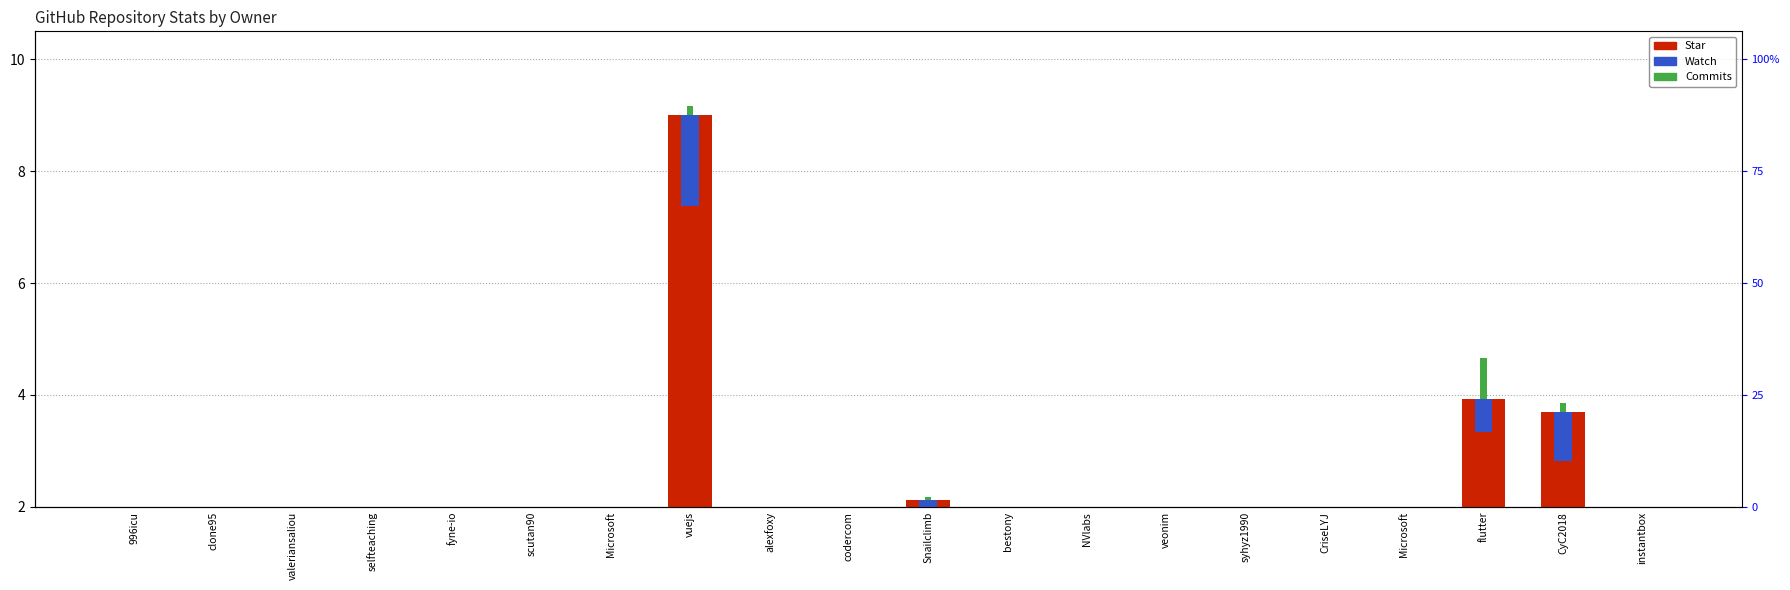

Reading left to right, list all the values displayed in this chart.

Star: 996icu=0.8	clone95=0.4	valeriansaliou=0.2	selfteaching=0.5	fyne-io=0.3	scutan90=1.4	Microsoft=0.2	vuejs=9.0	alexfoxy=0.3	codercom=0.8	Snailclimb=2.1	bestony=0.1	NVlabs=0.2	veonim=0.1	syhyz1990=0.2	CriseLYJ=0.3	Microsoft=1.0	flutter=3.9	CyC2018=3.7	instantbox=0.1
Watch: 996icu=0.0	clone95=0.1	valeriansaliou=0.0	selfteaching=0.1	fyne-io=0.0	scutan90=0.4	Microsoft=0.0	vuejs=1.6	alexfoxy=0.0	codercom=0.1	Snailclimb=0.6	bestony=0.0	NVlabs=0.1	veonim=0.0	syhyz1990=0.0	CriseLYJ=0.0	Microsoft=0.1	flutter=0.6	CyC2018=0.9	instantbox=0.0
Commits: 996icu=0.0	clone95=0.0	valeriansaliou=0.0	selfteaching=0.0	fyne-io=0.0	scutan90=0.0	Microsoft=0.0	vuejs=0.2	alexfoxy=0.0	codercom=0.0	Snailclimb=0.1	bestony=0.0	NVlabs=0.0	veonim=0.2	syhyz1990=0.0	CriseLYJ=0.0	Microsoft=0.0	flutter=0.7	CyC2018=0.2	instantbox=0.0